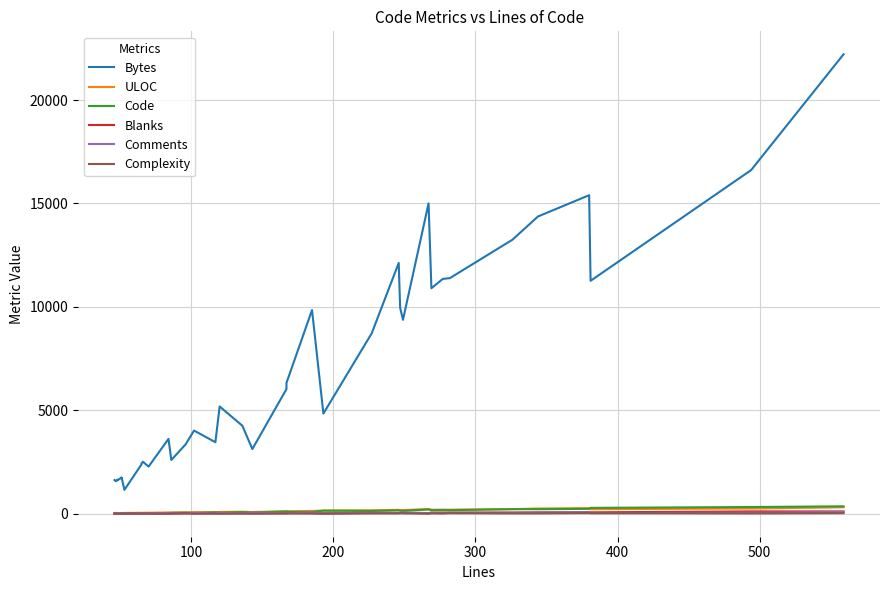

Does the chart display data point markers on the line(s)?

No